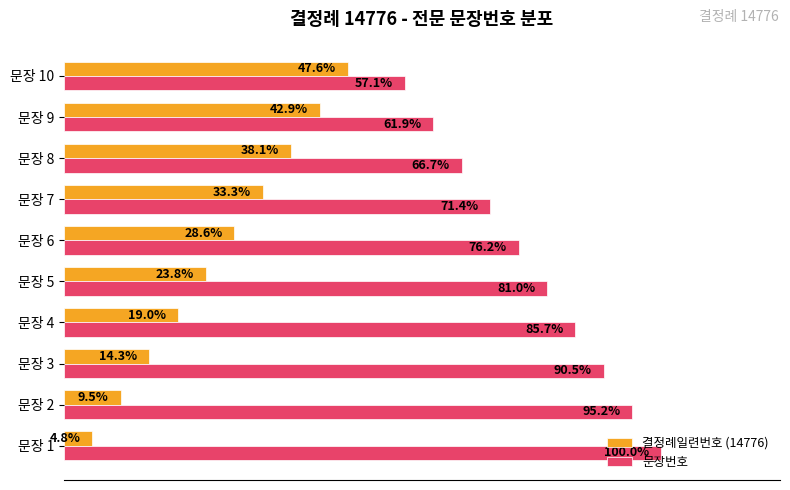

Rank the series by their average value, from highest to lowest.

문장번호, 결정례일련번호 (14776)